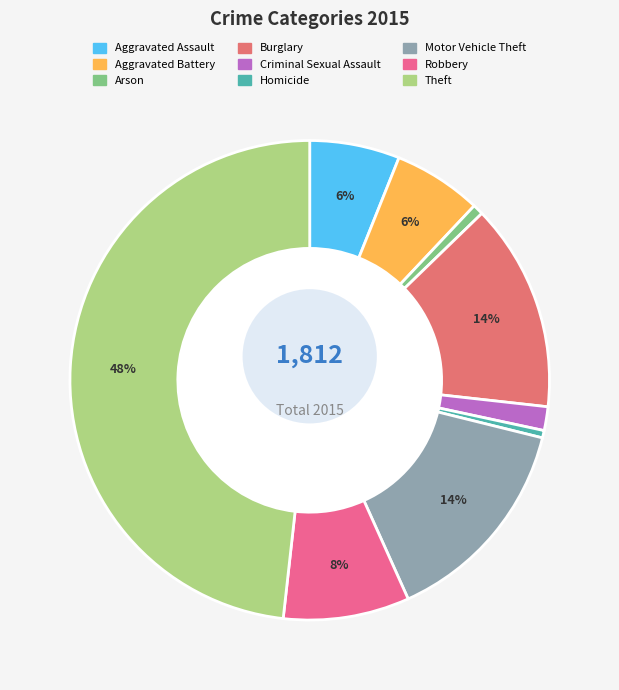

Rank the categories by value from highest to lowest.

Theft, Motor Vehicle Theft, Burglary, Robbery, Aggravated Assault, Aggravated Battery, Criminal Sexual Assault, Arson, Homicide